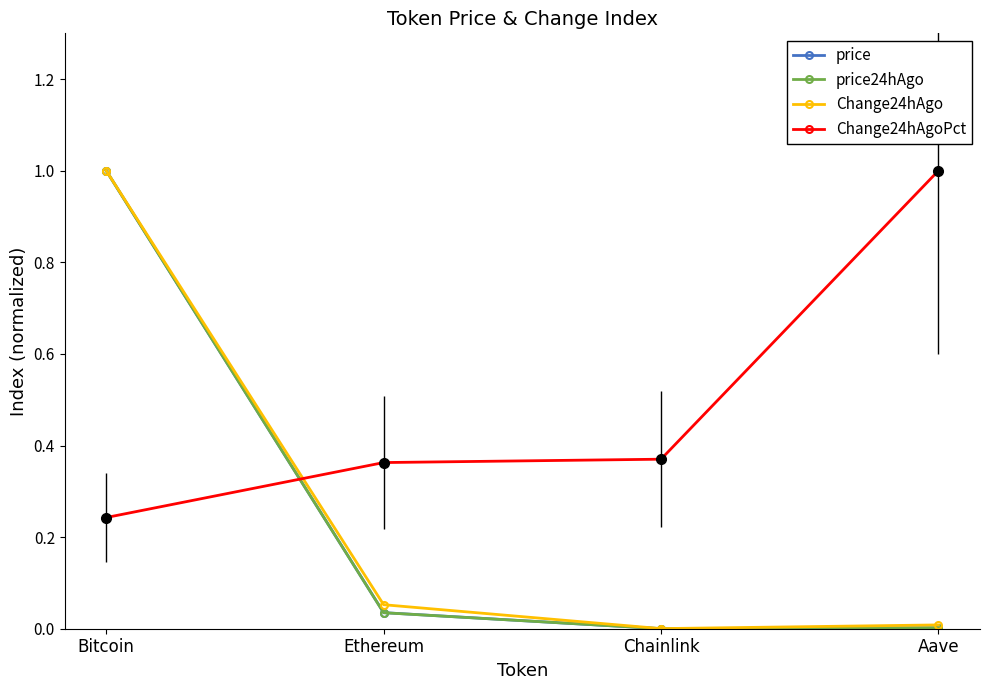

What is the maximum value shown in the chart?

1.0